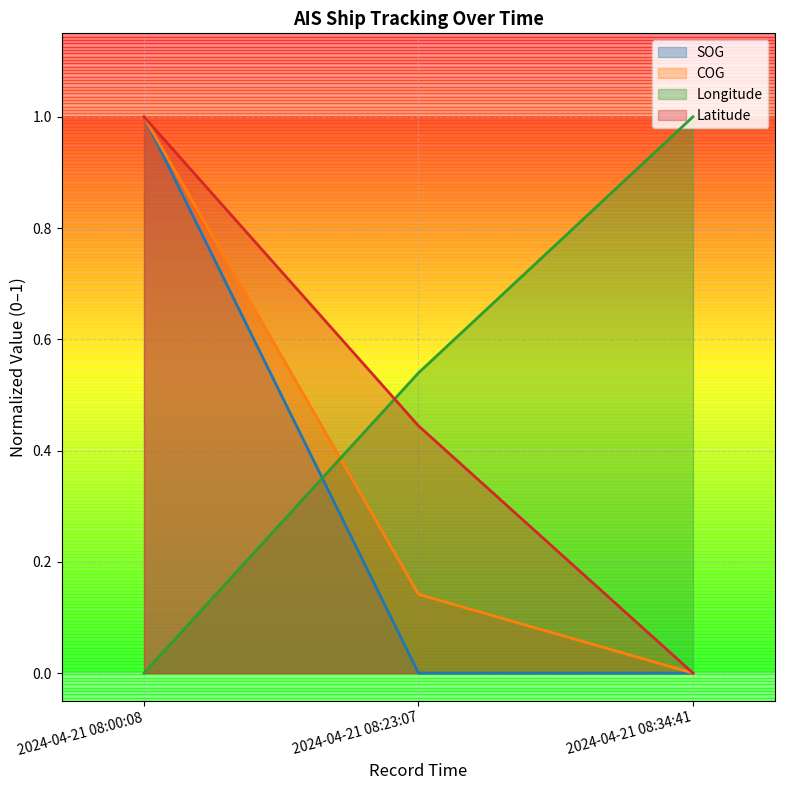

The Latitude series shows 0.4 at 2024-04-21 08:23:07. True or false?

True